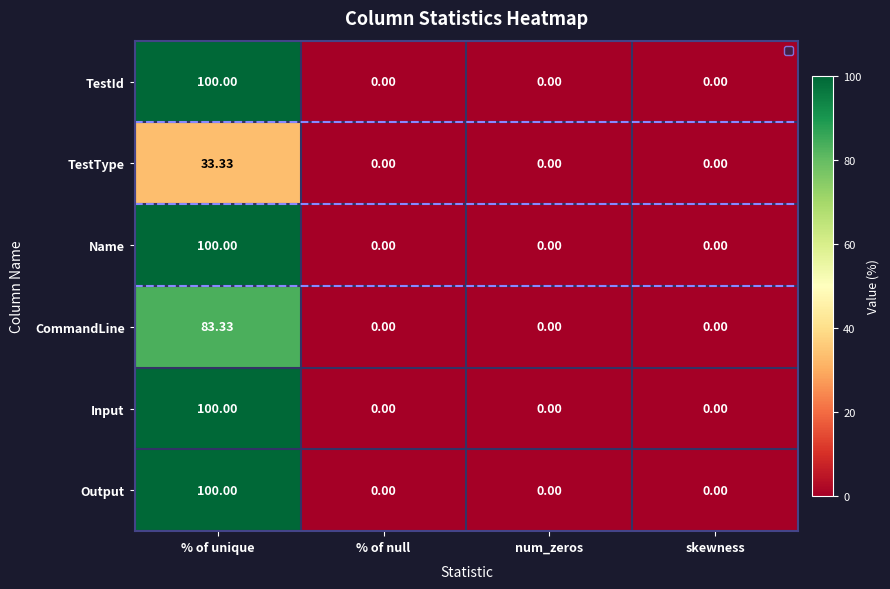

What is the greatest value displayed?

100.0